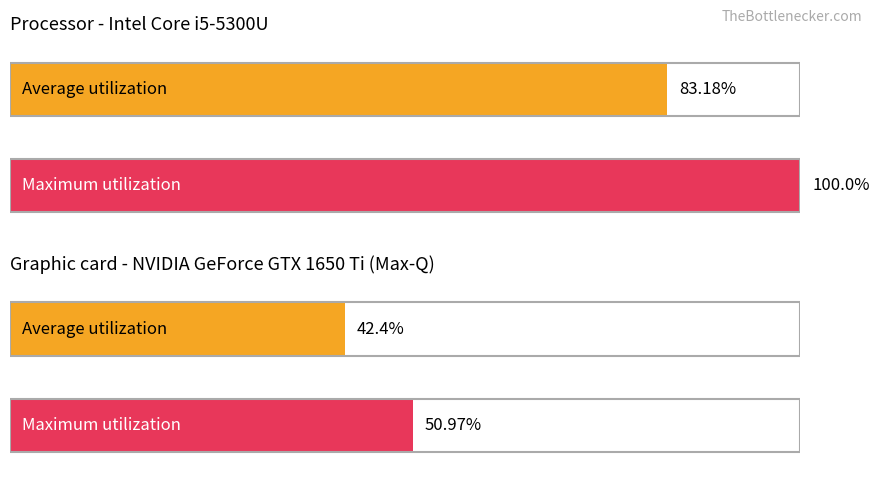

What are all the series names shown in the legend?

Average utilization, Maximum utilization